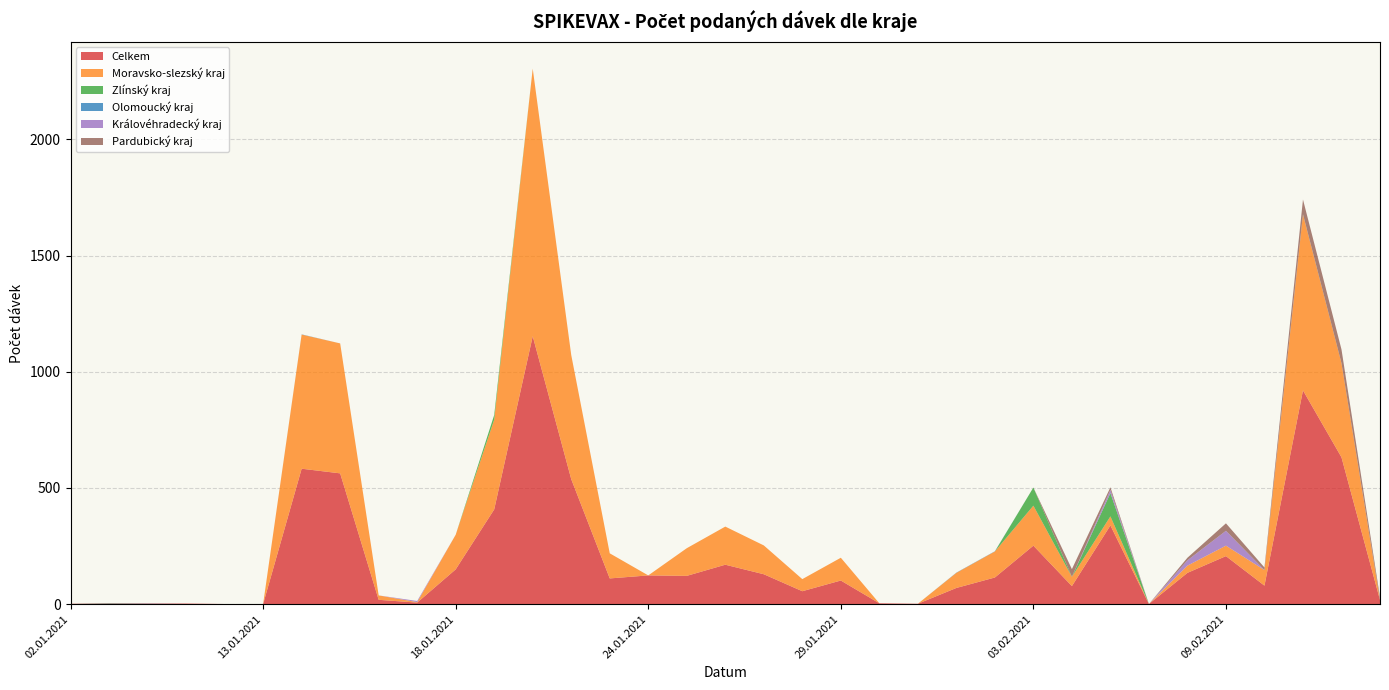

Reading left to right, extract all data points from this chart.

Celkem: 02.01.2021=2	04.01.2021=3	05.01.2021=3	07.01.2021=3	11.01.2021=1	13.01.2021=1	14.01.2021=583	15.01.2021=563	16.01.2021=19	17.01.2021=7	18.01.2021=150	19.01.2021=408	20.01.2021=1153	21.01.2021=538	22.01.2021=111	24.01.2021=124	25.01.2021=122	26.01.2021=170	27.01.2021=129	28.01.2021=56	29.01.2021=102	30.01.2021=4	31.01.2021=2	01.02.2021=70	02.02.2021=115	03.02.2021=252	04.02.2021=78	05.02.2021=339	06.02.2021=1	08.02.2021=135	09.02.2021=207	10.02.2021=80	11.02.2021=920	12.02.2021=632	13.02.2021=18
Moravsko-slezský kraj: 02.01.2021=0	04.01.2021=0	05.01.2021=0	07.01.2021=0	11.01.2021=0	13.01.2021=0	14.01.2021=577	15.01.2021=559	16.01.2021=19	17.01.2021=2	18.01.2021=149	19.01.2021=386	20.01.2021=1151	21.01.2021=534	22.01.2021=108	24.01.2021=0	25.01.2021=119	26.01.2021=164	27.01.2021=124	28.01.2021=52	29.01.2021=98	30.01.2021=0	31.01.2021=0	01.02.2021=65	02.02.2021=112	03.02.2021=172	04.02.2021=40	05.02.2021=39	06.02.2021=0	08.02.2021=31	09.02.2021=45	10.02.2021=67	11.02.2021=757	12.02.2021=405	13.02.2021=0
Zlínský kraj: 02.01.2021=0	04.01.2021=1	05.01.2021=0	07.01.2021=0	11.01.2021=0	13.01.2021=0	14.01.2021=0	15.01.2021=0	16.01.2021=0	17.01.2021=0	18.01.2021=0	19.01.2021=20	20.01.2021=0	21.01.2021=0	22.01.2021=0	24.01.2021=0	25.01.2021=0	26.01.2021=0	27.01.2021=0	28.01.2021=0	29.01.2021=0	30.01.2021=0	31.01.2021=0	01.02.2021=0	02.02.2021=0	03.02.2021=78	04.02.2021=0	05.02.2021=100	06.02.2021=0	08.02.2021=0	09.02.2021=0	10.02.2021=0	11.02.2021=0	12.02.2021=0	13.02.2021=0
Olomoucký kraj: 02.01.2021=0	04.01.2021=1	05.01.2021=1	07.01.2021=0	11.01.2021=0	13.01.2021=0	14.01.2021=1	15.01.2021=0	16.01.2021=0	17.01.2021=0	18.01.2021=0	19.01.2021=0	20.01.2021=0	21.01.2021=0	22.01.2021=0	24.01.2021=0	25.01.2021=0	26.01.2021=0	27.01.2021=0	28.01.2021=0	29.01.2021=0	30.01.2021=0	31.01.2021=0	01.02.2021=1	02.02.2021=1	03.02.2021=0	04.02.2021=0	05.02.2021=0	06.02.2021=0	08.02.2021=0	09.02.2021=0	10.02.2021=0	11.02.2021=1	12.02.2021=0	13.02.2021=1
Královéhradecký kraj: 02.01.2021=0	04.01.2021=0	05.01.2021=0	07.01.2021=0	11.01.2021=0	13.01.2021=0	14.01.2021=0	15.01.2021=0	16.01.2021=0	17.01.2021=5	18.01.2021=0	19.01.2021=0	20.01.2021=0	21.01.2021=0	22.01.2021=0	24.01.2021=0	25.01.2021=0	26.01.2021=0	27.01.2021=0	28.01.2021=0	29.01.2021=0	30.01.2021=0	31.01.2021=0	01.02.2021=0	02.02.2021=0	03.02.2021=0	04.02.2021=0	05.02.2021=14	06.02.2021=0	08.02.2021=23	09.02.2021=64	10.02.2021=0	11.02.2021=0	12.02.2021=0	13.02.2021=0
Pardubický kraj: 02.01.2021=0	04.01.2021=0	05.01.2021=0	07.01.2021=0	11.01.2021=0	13.01.2021=0	14.01.2021=0	15.01.2021=0	16.01.2021=0	17.01.2021=0	18.01.2021=0	19.01.2021=0	20.01.2021=0	21.01.2021=0	22.01.2021=0	24.01.2021=0	25.01.2021=0	26.01.2021=0	27.01.2021=0	28.01.2021=0	29.01.2021=0	30.01.2021=0	31.01.2021=0	01.02.2021=0	02.02.2021=0	03.02.2021=0	04.02.2021=33	05.02.2021=11	06.02.2021=0	08.02.2021=11	09.02.2021=32	10.02.2021=11	11.02.2021=63	12.02.2021=59	13.02.2021=11